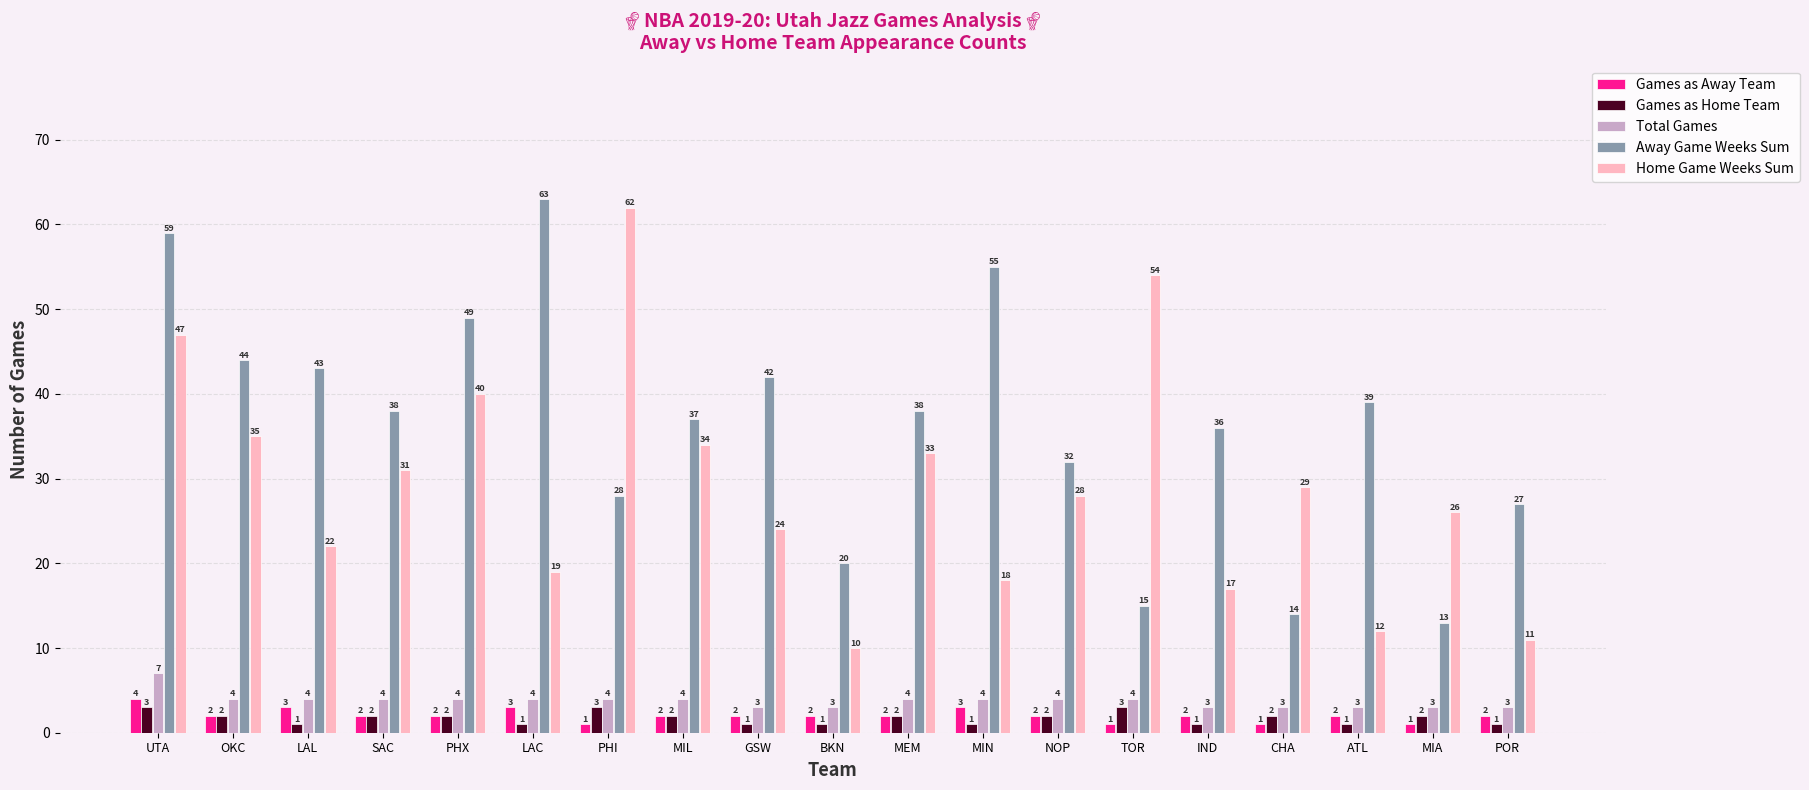

The Away Game Weeks Sum series shows 63 at LAC. True or false?

True